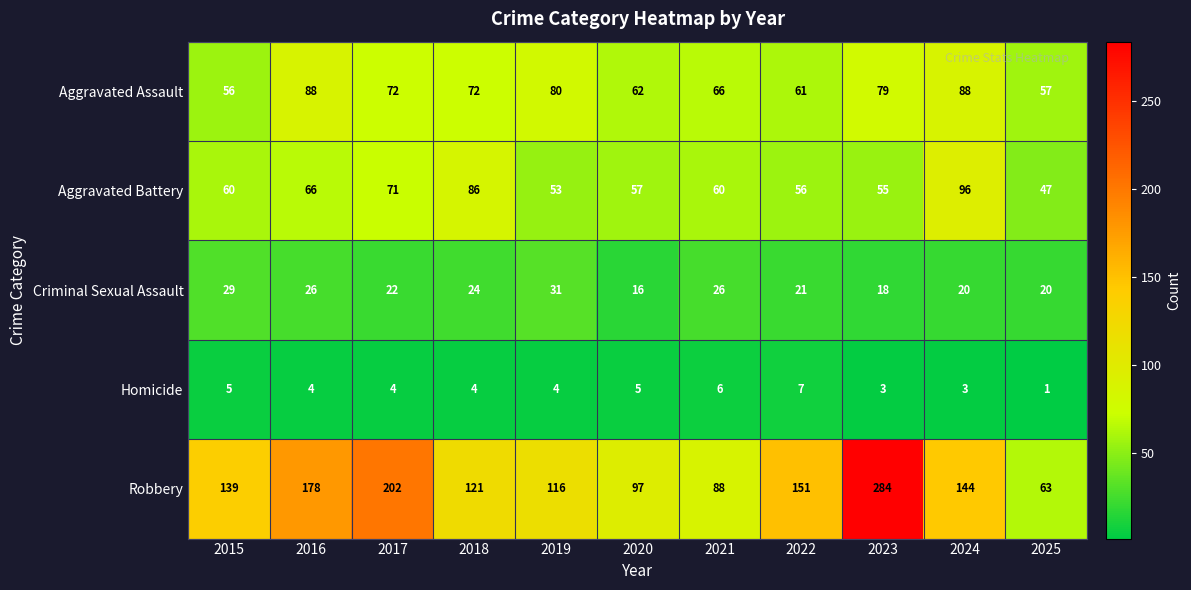

Which series has the largest total across all categories?

Robbery